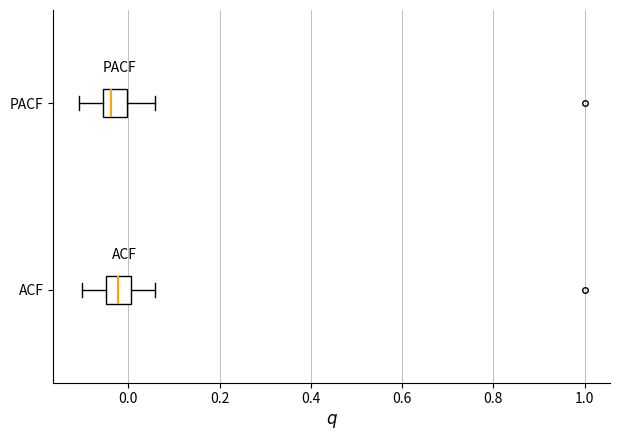

Reading bottom to top, read every box against the x-axis: the position of its median line, the range the box covers, and the ends of its whiskers. The values are not printed on the chart, so give them approximately, as read against the axis.

ACF: median -0.02, box -0.04 to 0.00, whiskers -0.10 to 0.06
PACF: median -0.04, box -0.06 to 0.00, whiskers -0.10 to 0.06